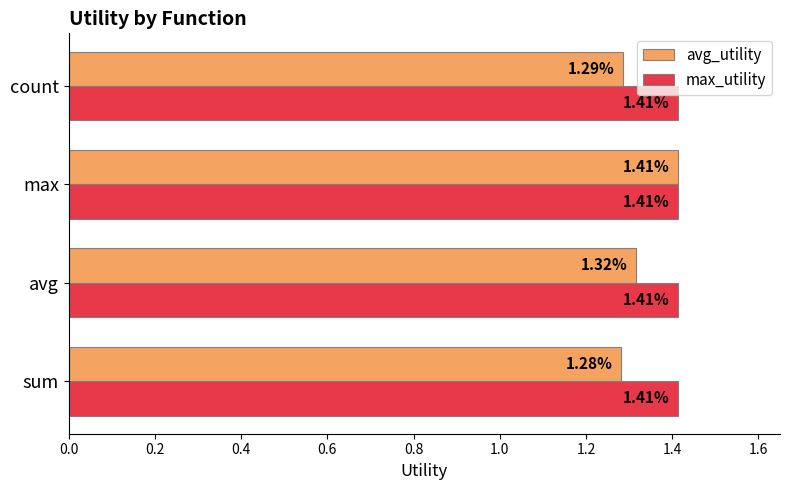

Which series has the largest total across all categories?

max_utility